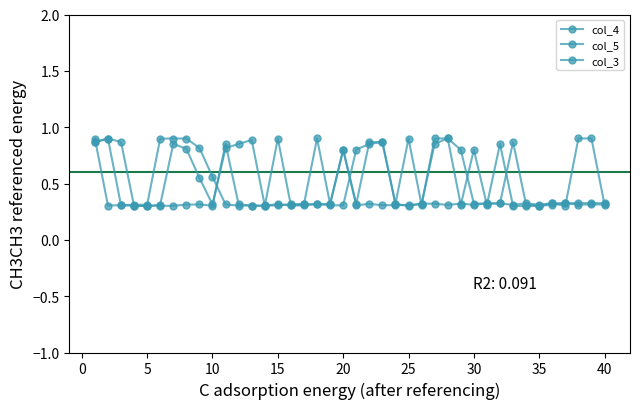

Does the chart have visible grid lines?

No